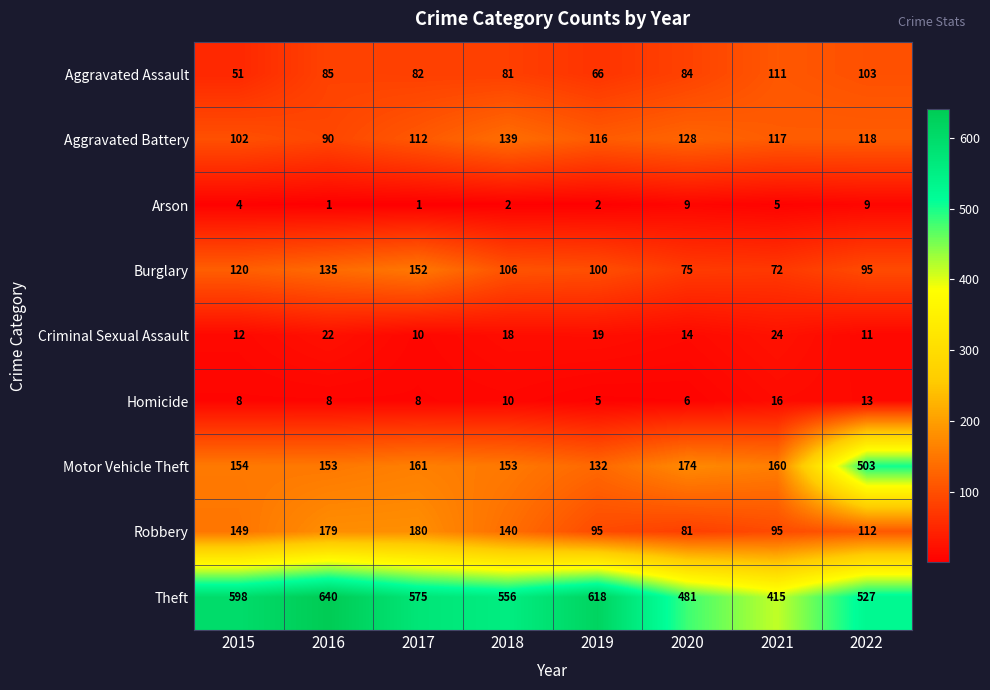

Which label corresponds to the largest value in the chart?

2016